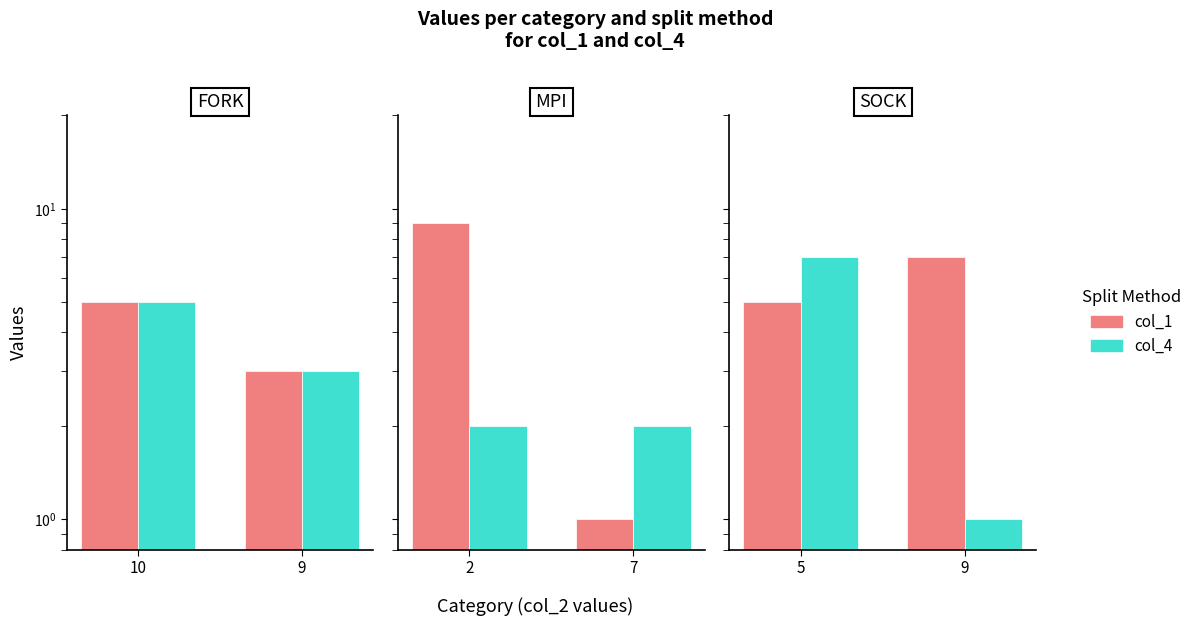

Does the chart contain any negative values?

No